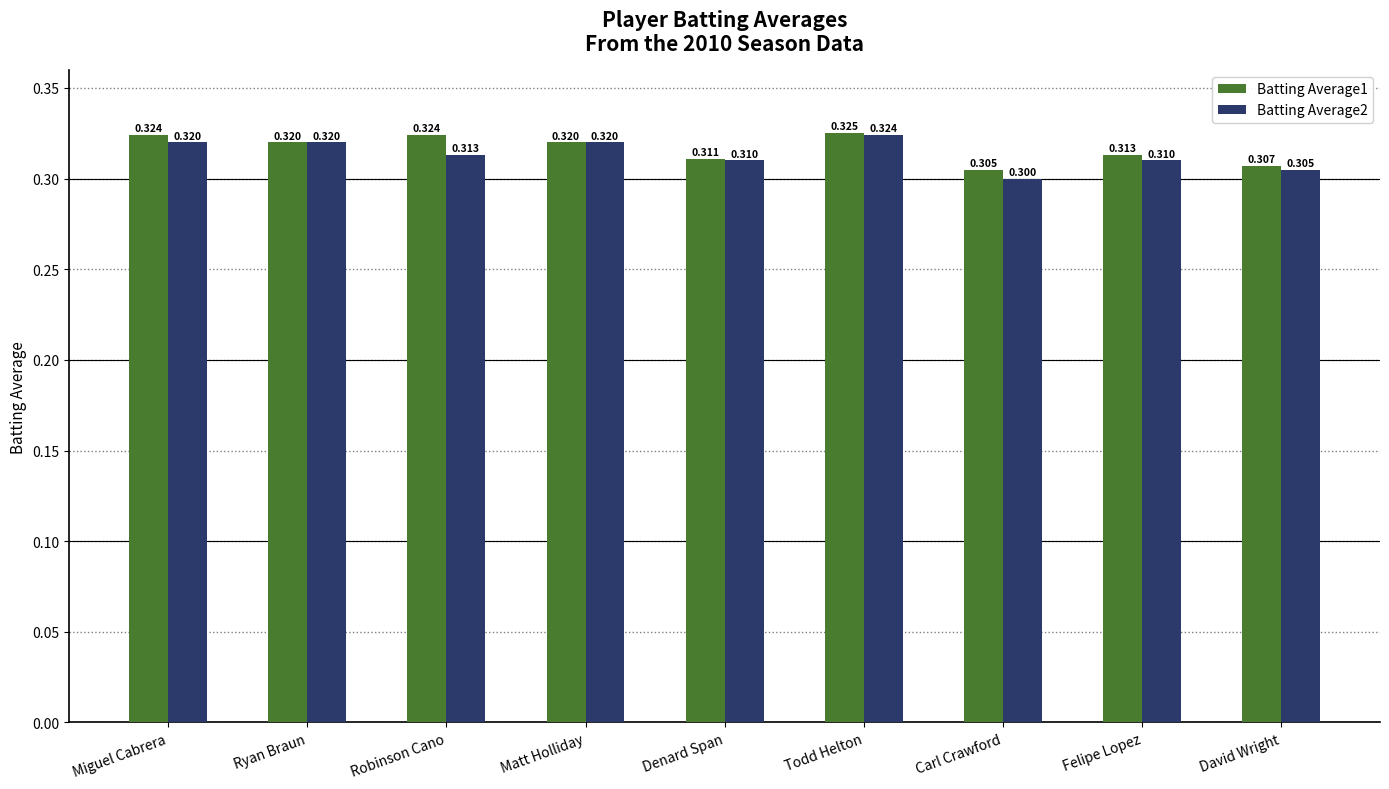

Which series has the largest range (max minus min)?

Batting Average2